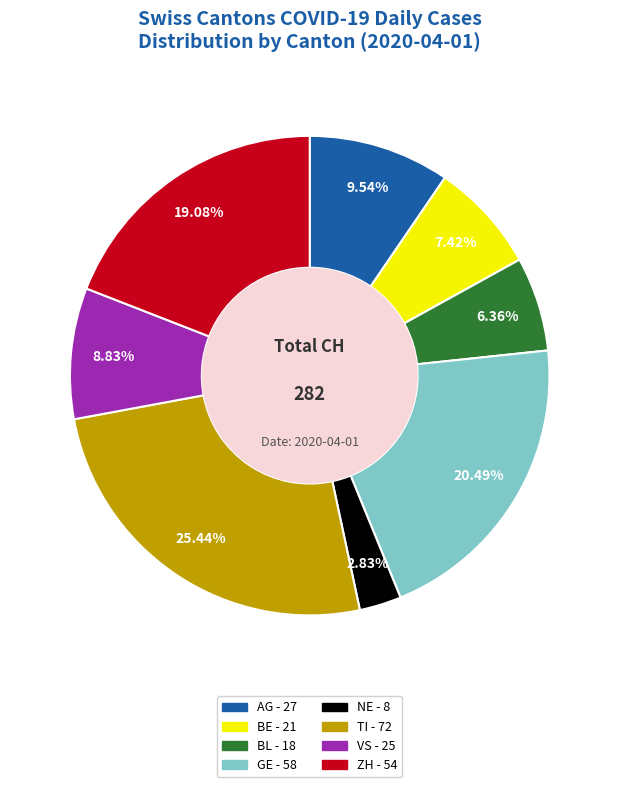

Does any single category account for the majority?

No